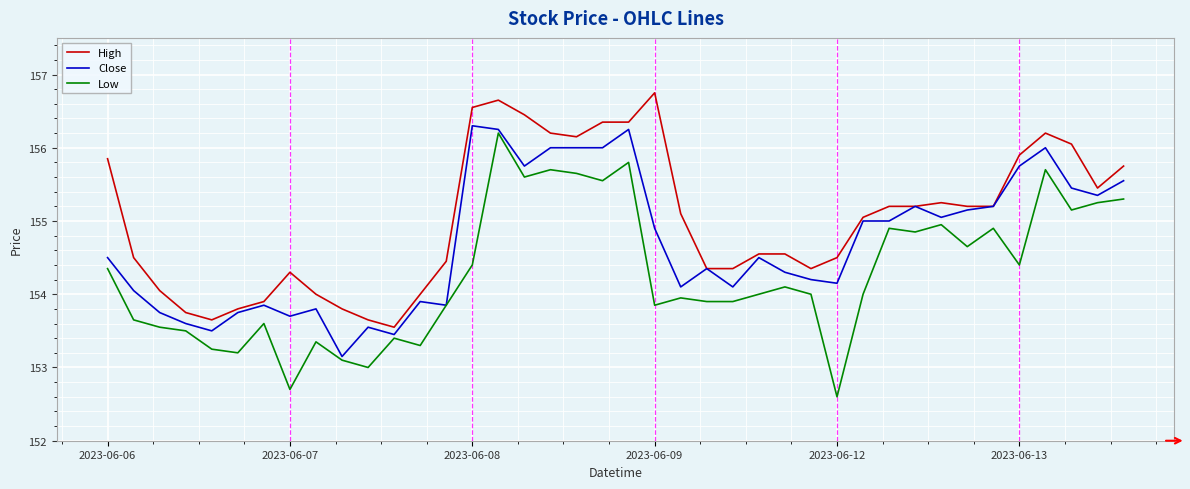

What is the smallest value displayed?

152.6